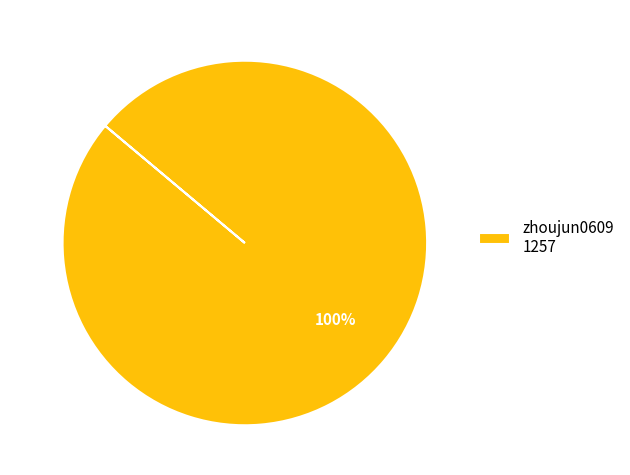

True or false: zhoujun0609 1257 accounts for 88% of the total.

False